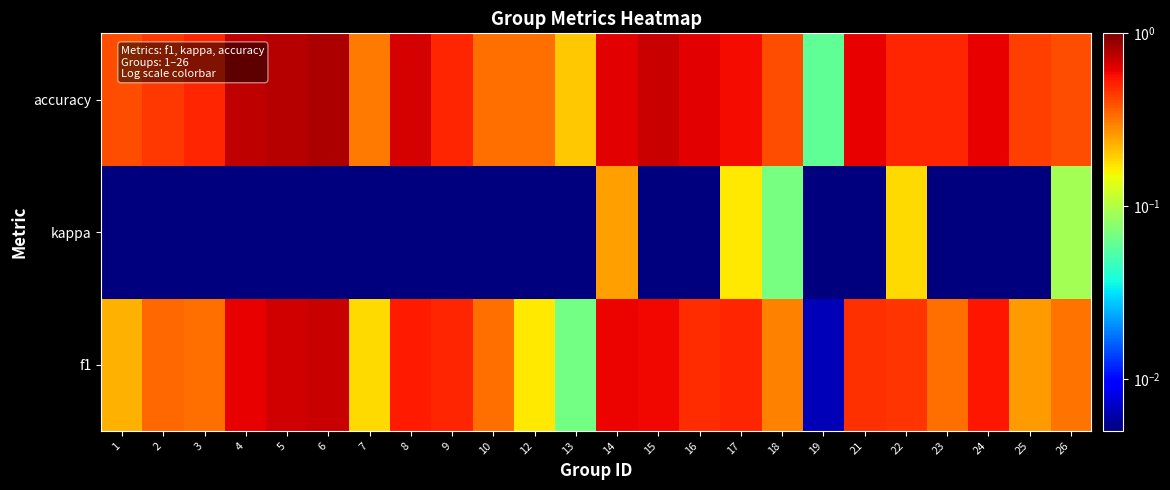

Which series has the largest range (max minus min)?

accuracy